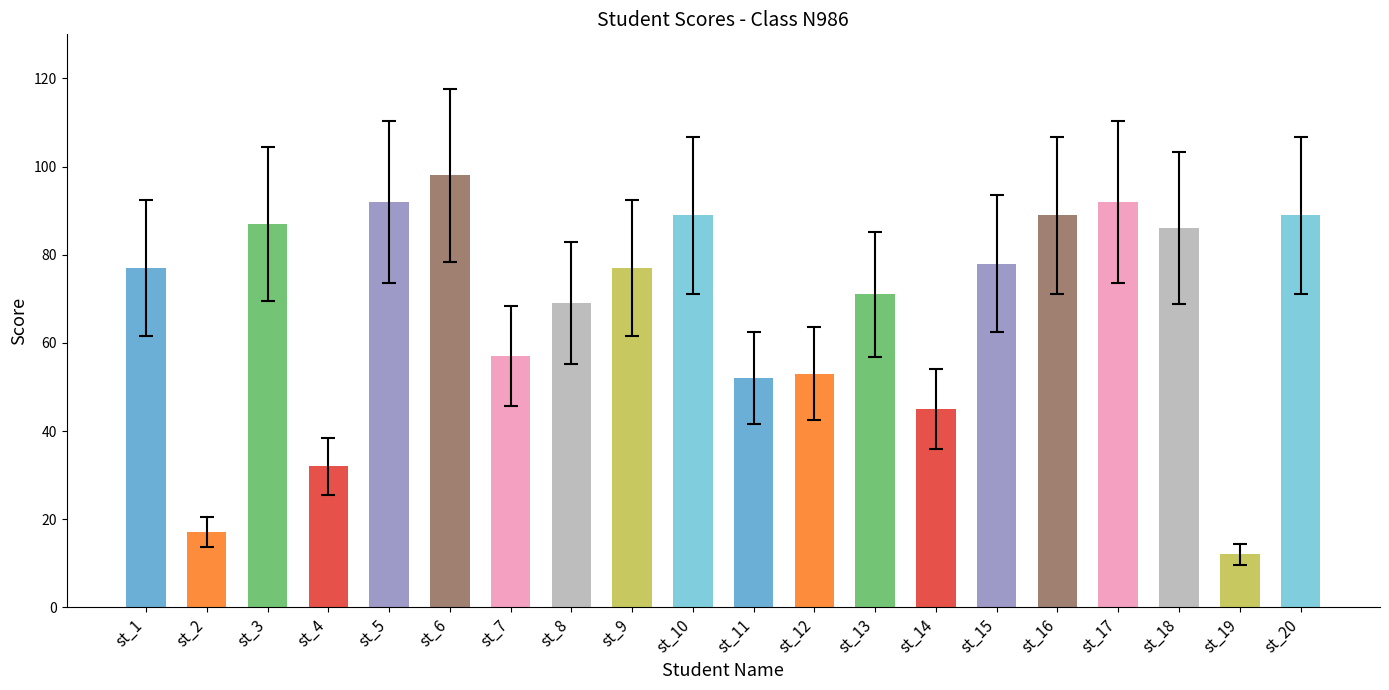

What is the average value?

68